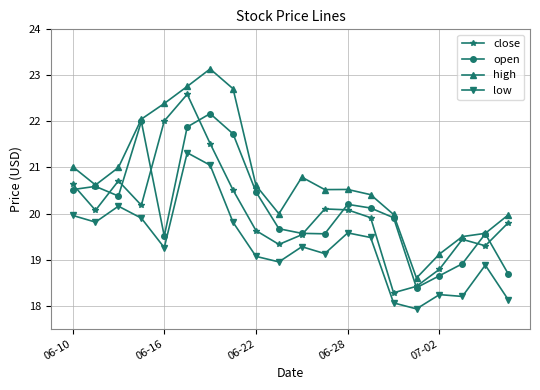

What is the greatest value displayed?

23.1